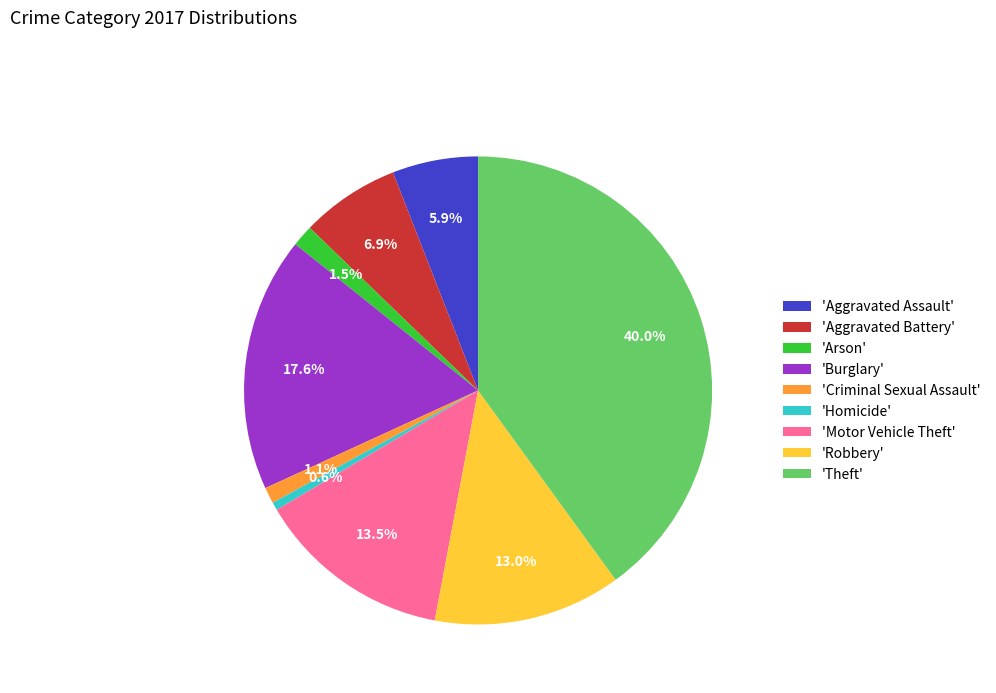

How many segments does this pie chart have?

9